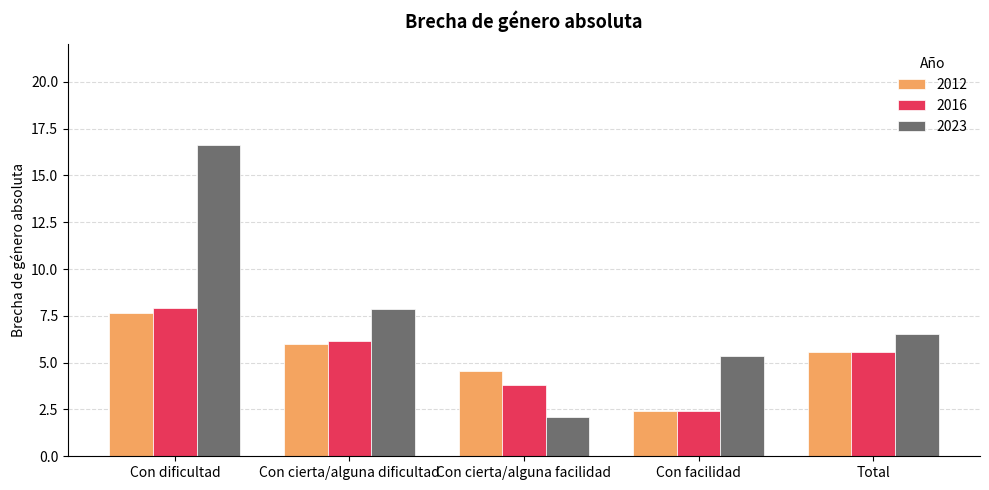

What is the sum of the 2023 values at Con facilidad and Con cierta/alguna facilidad?

7.4